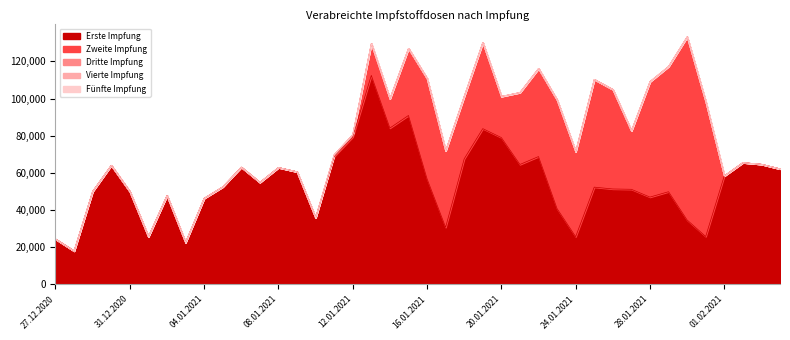

Where does the Zweite Impfung series first go above 1244?

13.01.2021